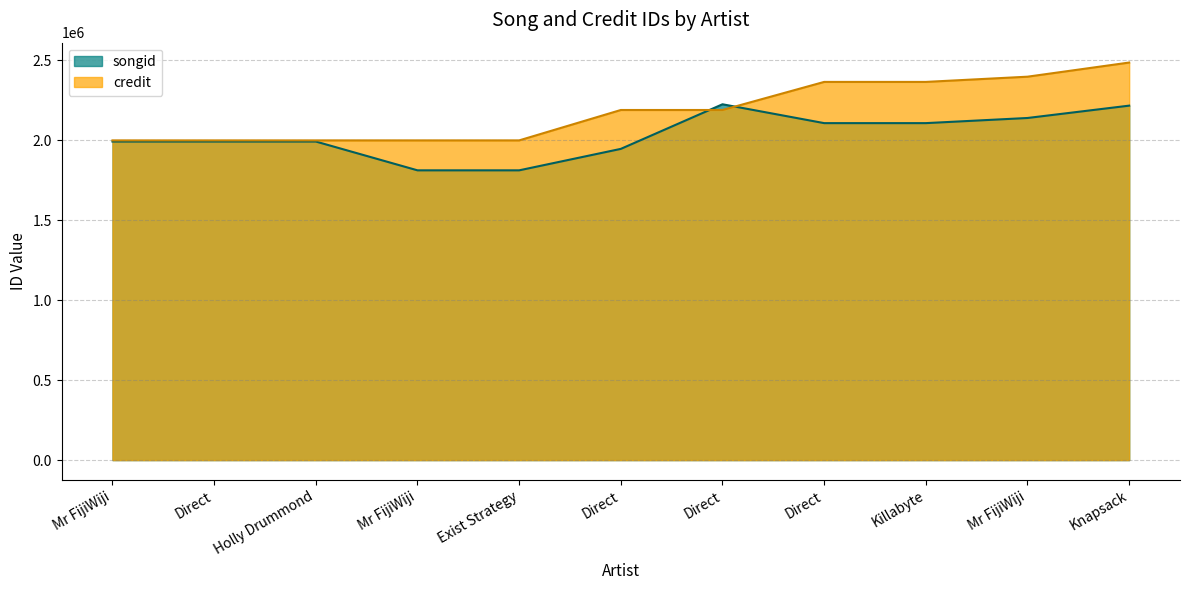

What is the highest value of the credit series?

2486765